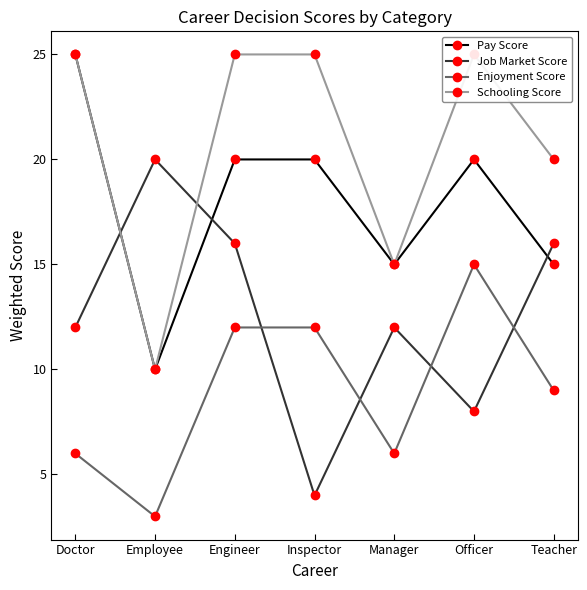

At which label does Job Market Score reach its minimum?

Inspector